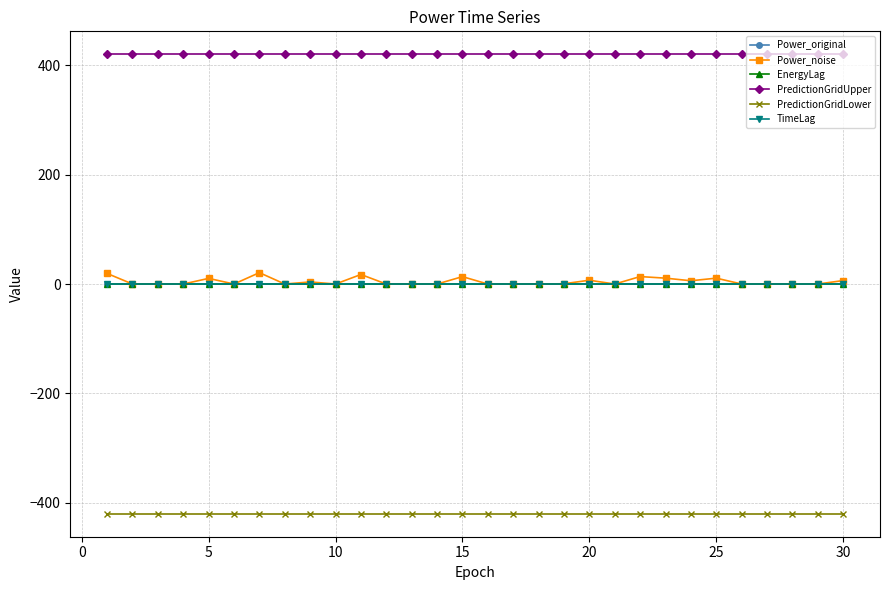

True or false: Power_noise and TimeLag cross at least once.

False